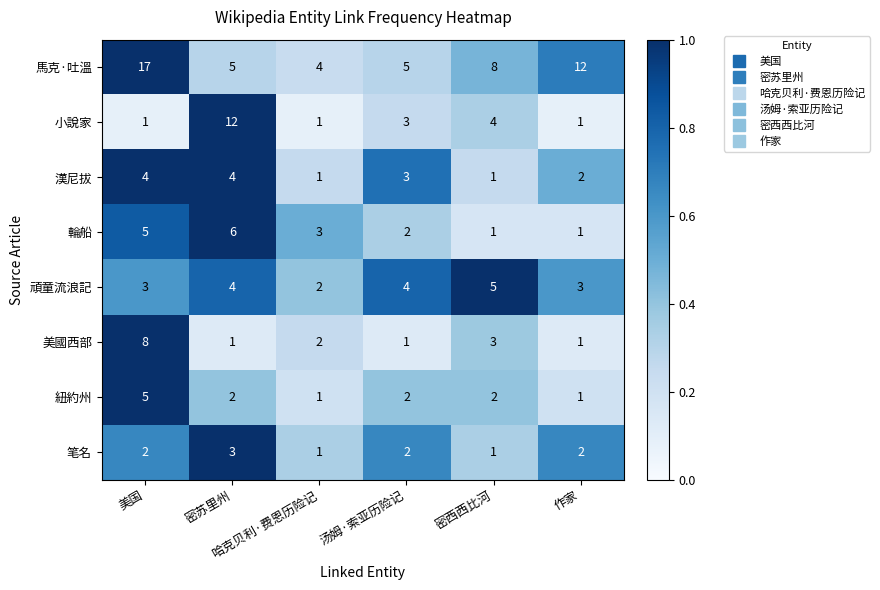

At which category is the sum across all series the highest?

美国